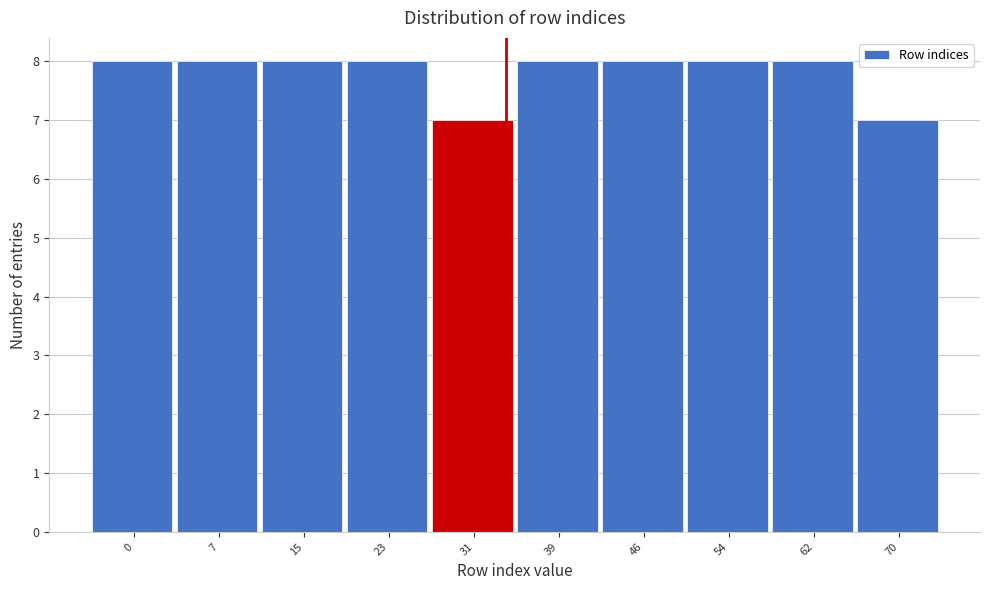

Reading left to right, transcribe all the data shown in this chart.

0=8	7=8	15=8	23=8	31=7	39=8	46=8	54=8	62=8	70=7